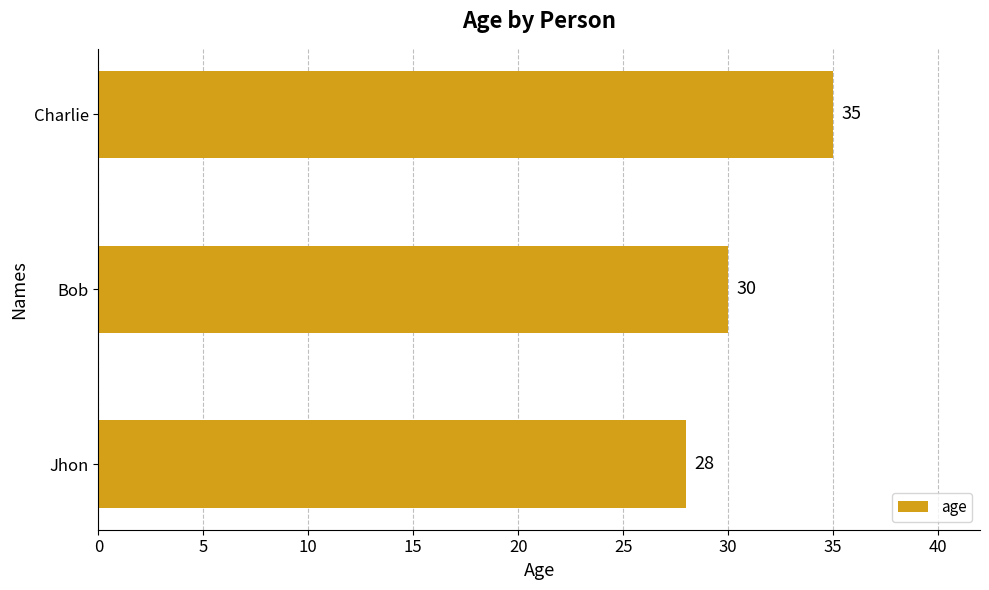

How many data points are less than 30?

1